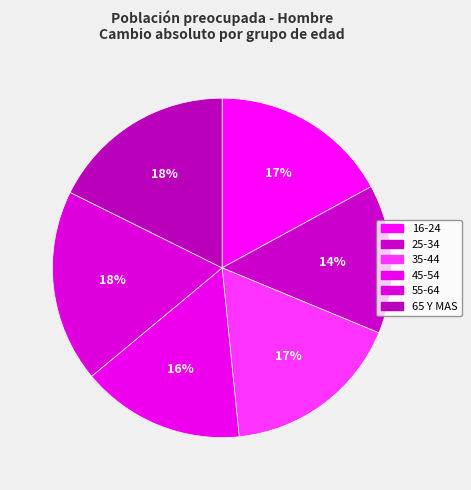

To the nearest percent, what portion does 45-54 represent?

16%